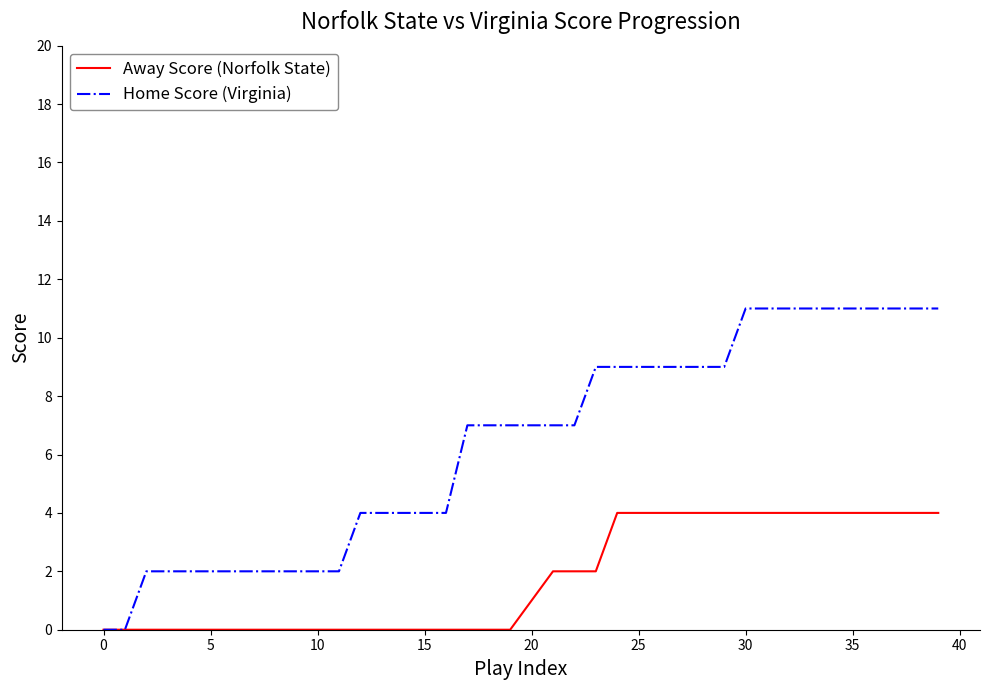

Which series has the widest spread of values?

Home Score (Virginia)